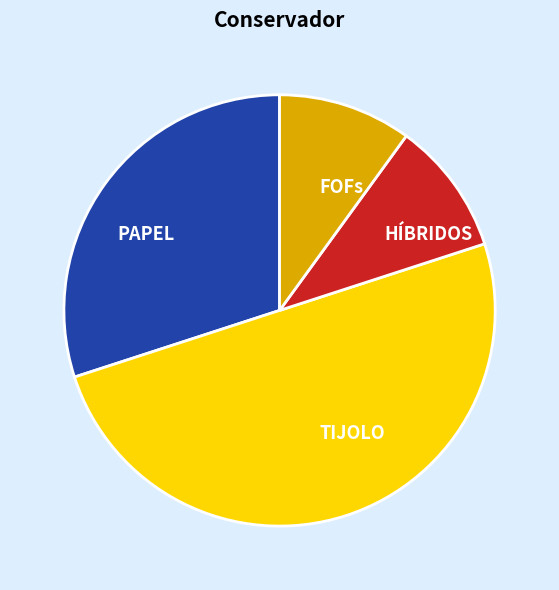

True or false: PAPEL accounts for 23% of the total.

False